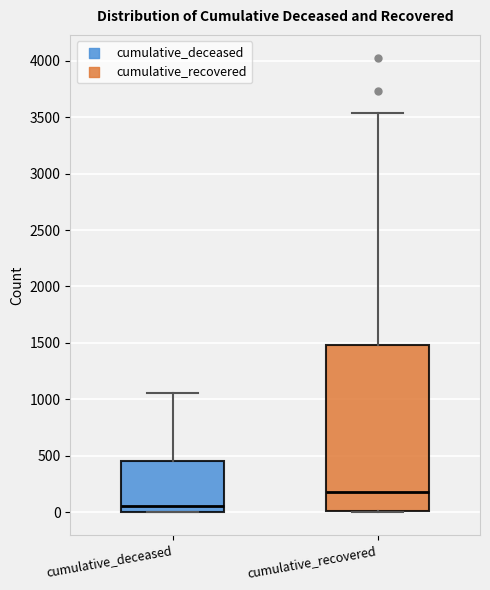

Reading left to right, read every box against the y-axis: the position of its median line, the range the box covers, and the ends of its whiskers. The values are not printed on the chart, so give them approximately, as read against the axis.

cumulative_deceased: median 50, box 0 to 450, whiskers 0 to 1050
cumulative_recovered: median 200, box 0 to 1500, whiskers 0 to 3550